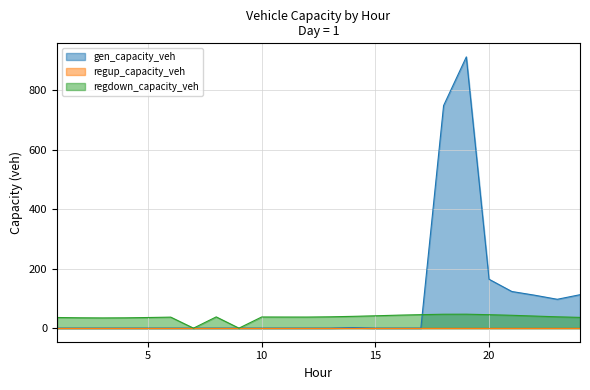

Is the value of regdown_capacity_veh at 10 greater than the value of gen_capacity_veh at 22?

No